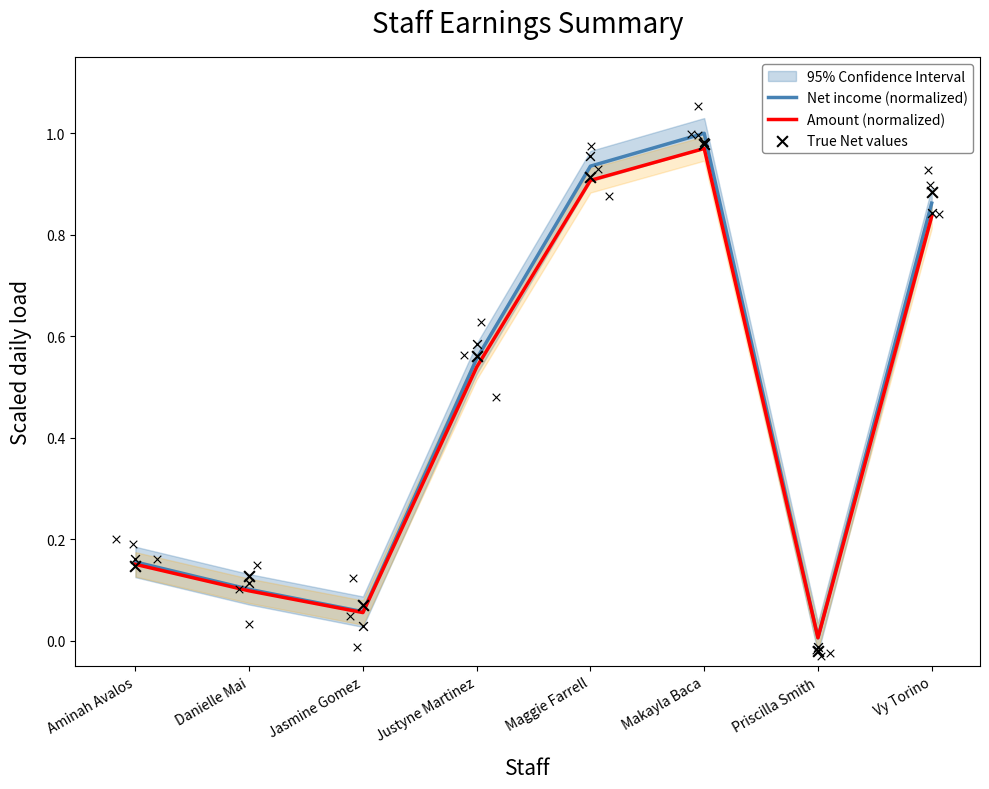

Is the value of True Net values at Vy Torino greater than the value of Net income (normalized) at Makayla Baca?

No